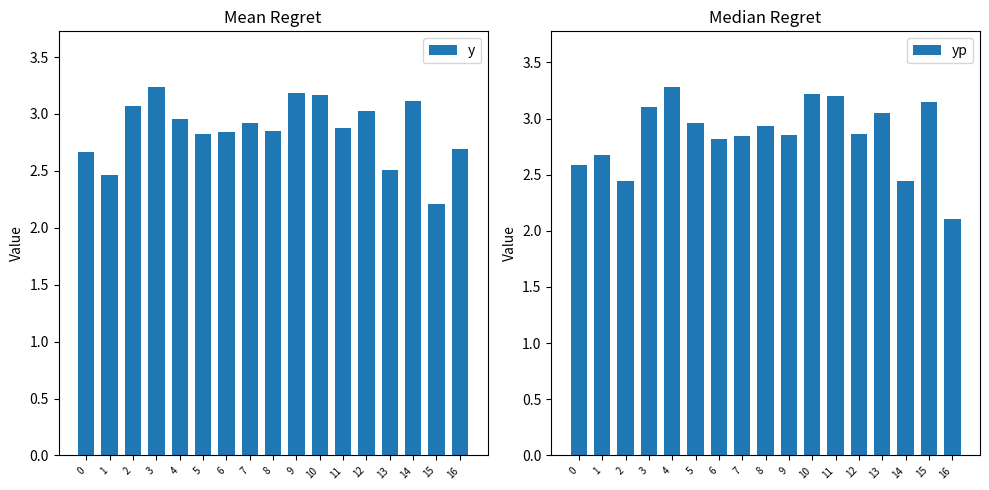

Does the chart contain any negative values?

No